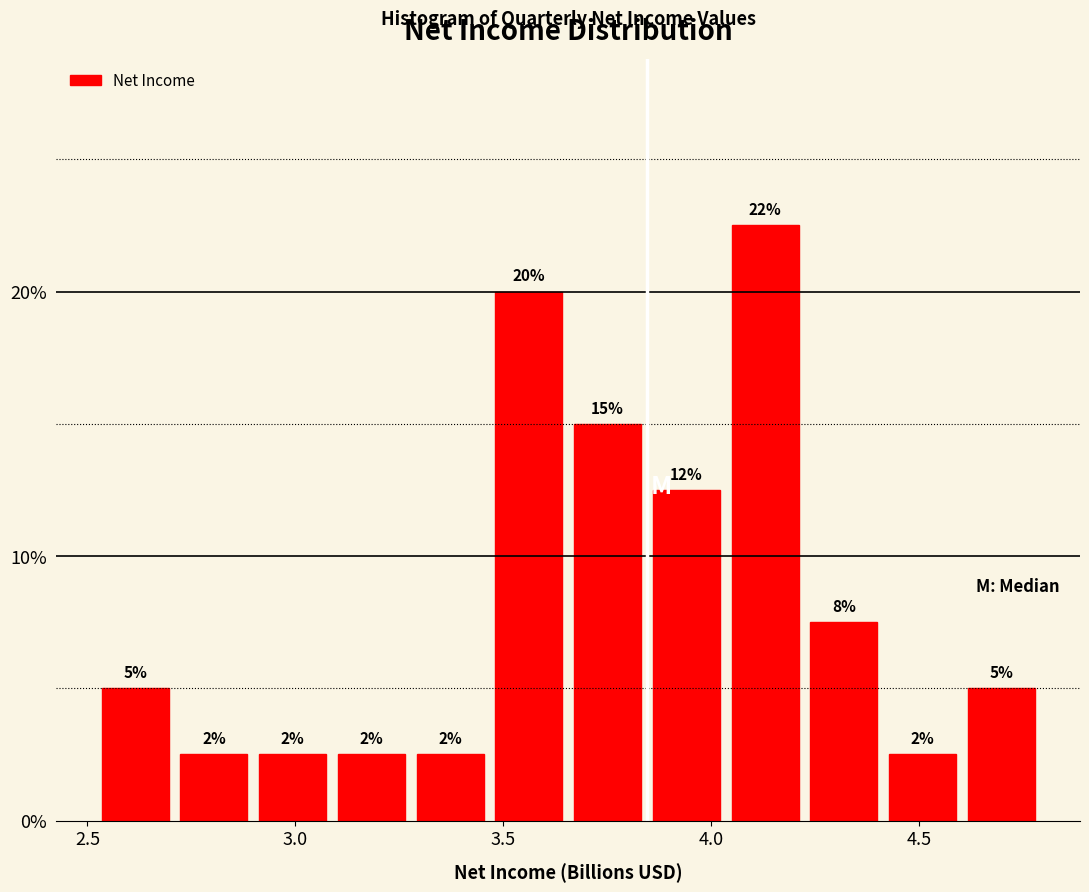

Read against the x-axis, roughly where is the centre of the tallest bar?

4.15